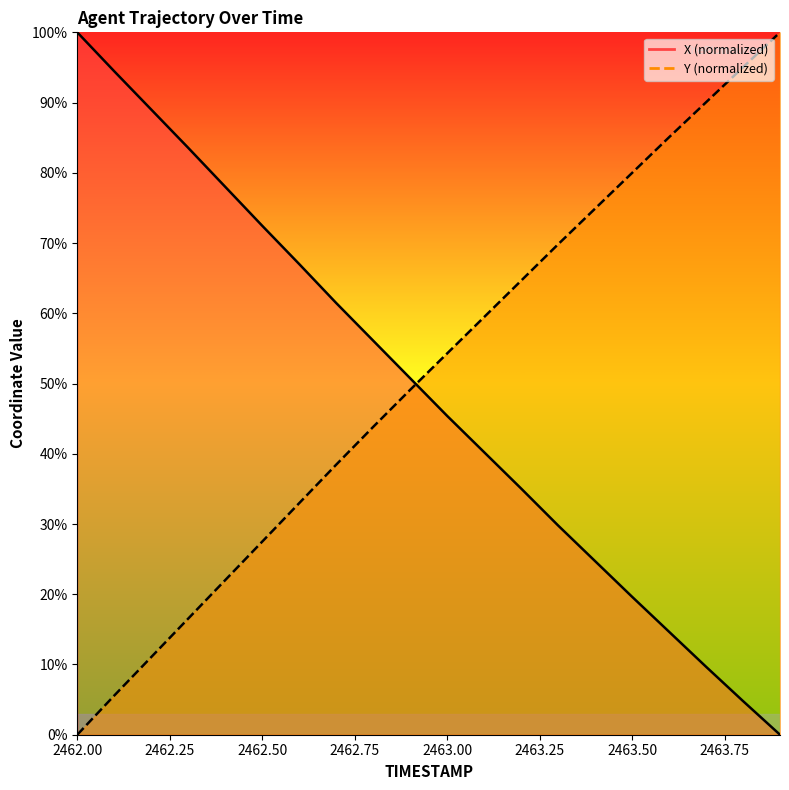

How many times do X and Y cross each other?

1